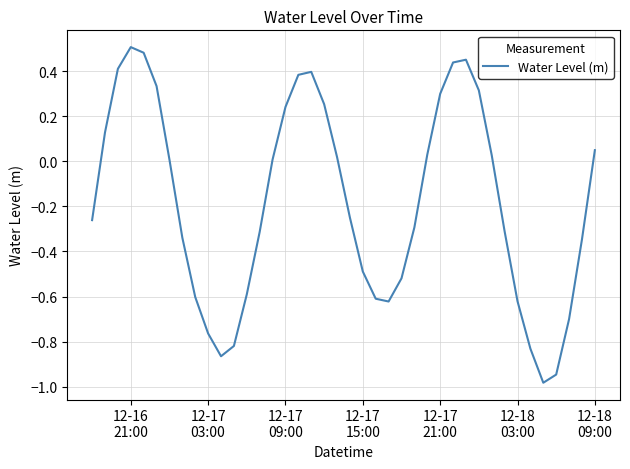

What is the difference between the maximum and minimum values?

1.5